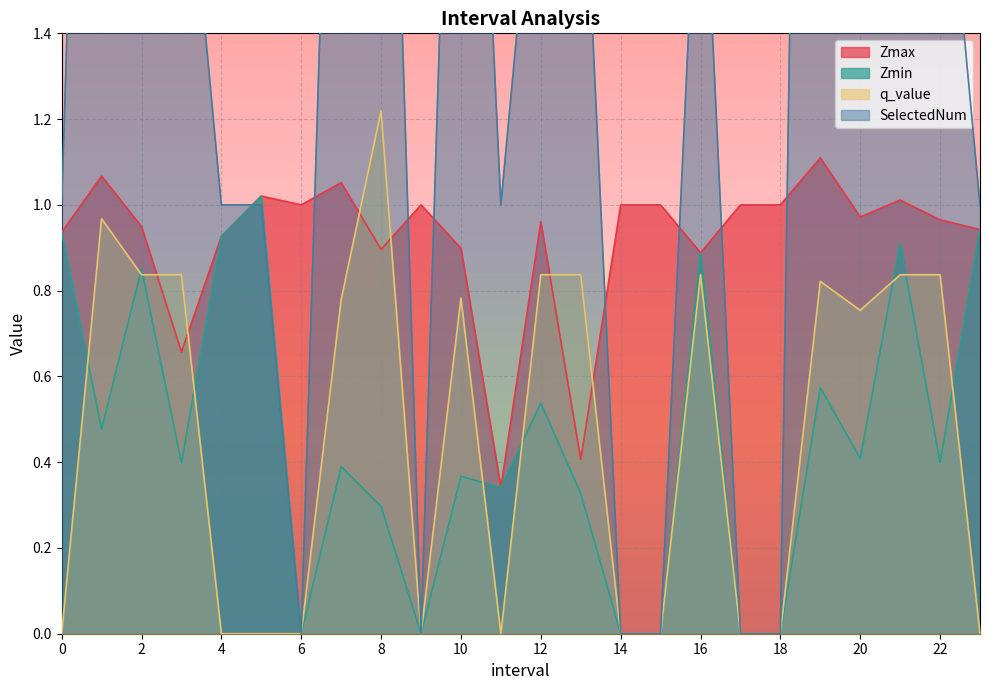

True or false: Zmin has a value of 0.9 at 2.

True